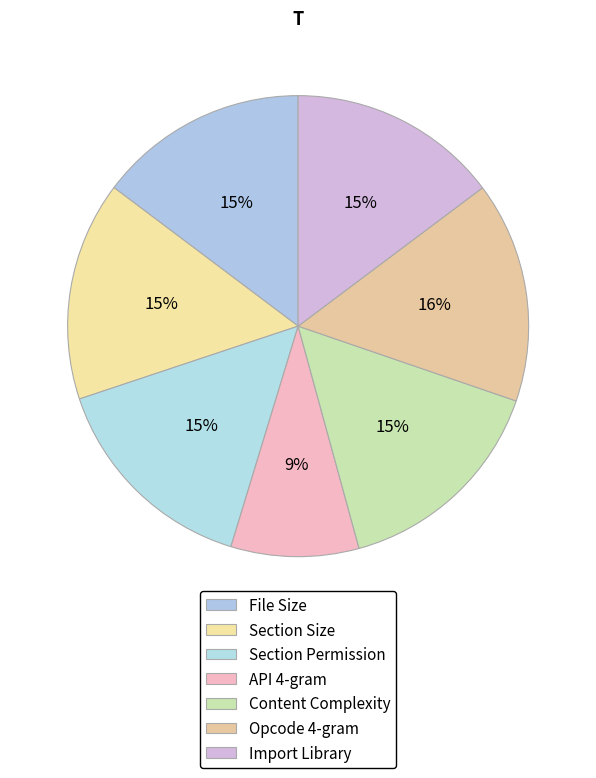

How many segments does this pie chart have?

7